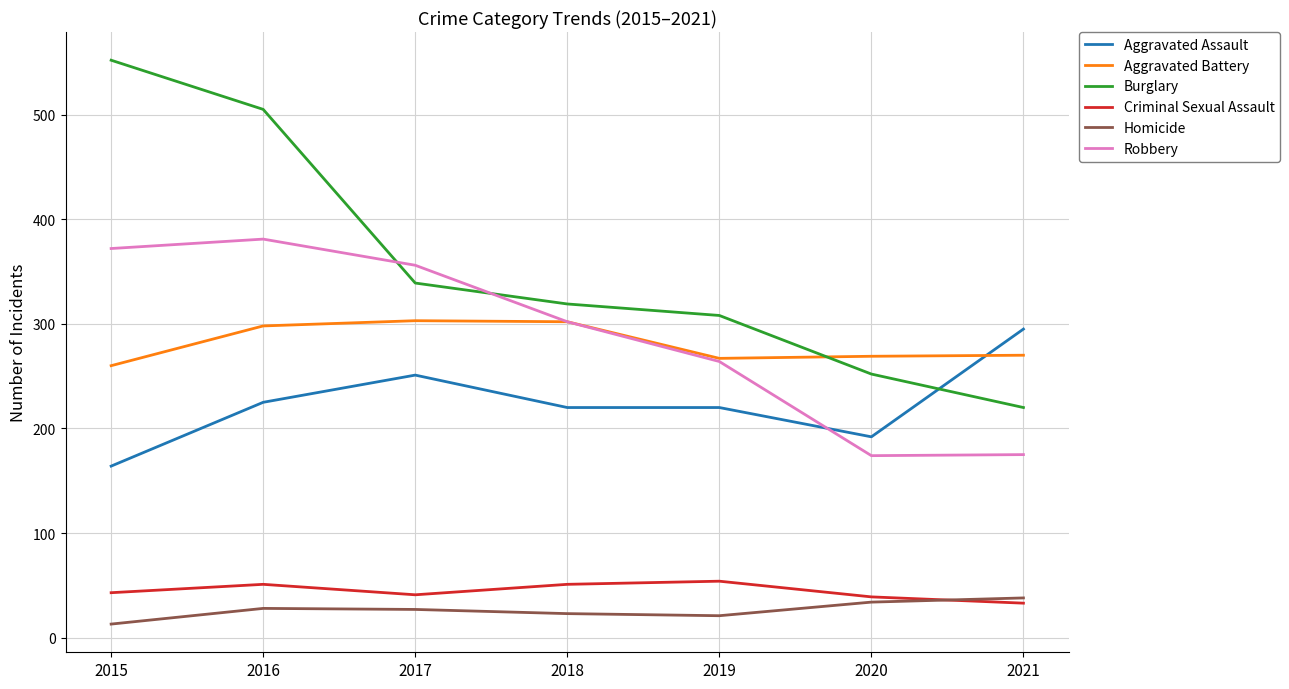

What is the greatest value displayed?

552